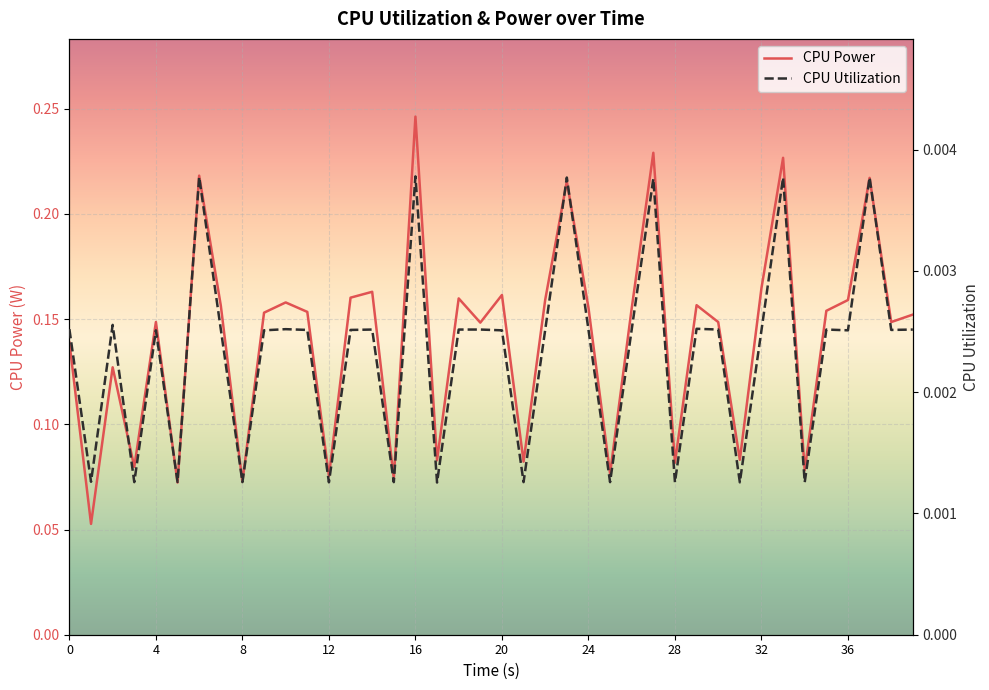

What is the total value across all series at 0?

0.1